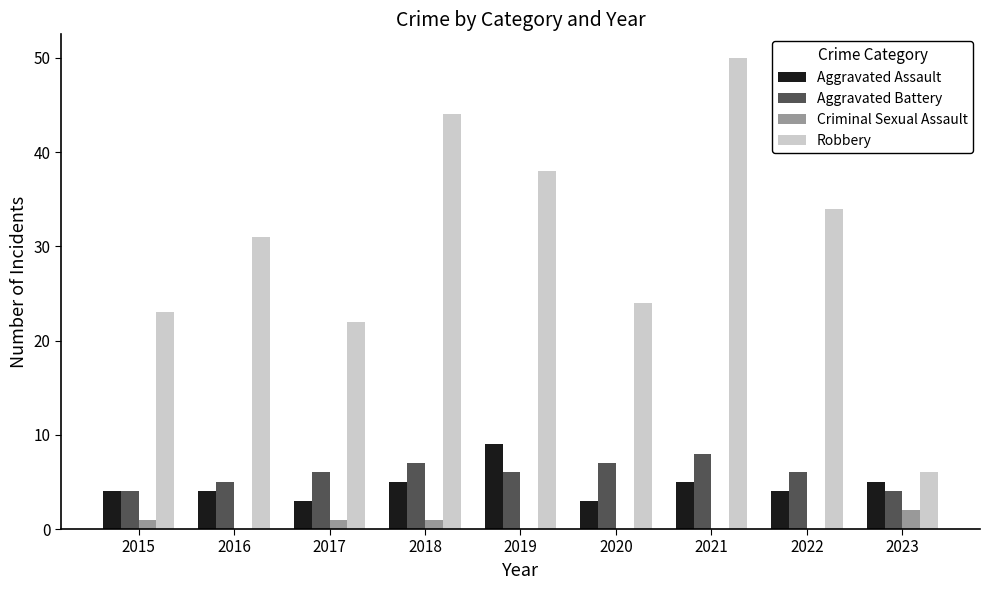

True or false: Criminal Sexual Assault has a value of 1 at 2018.

True